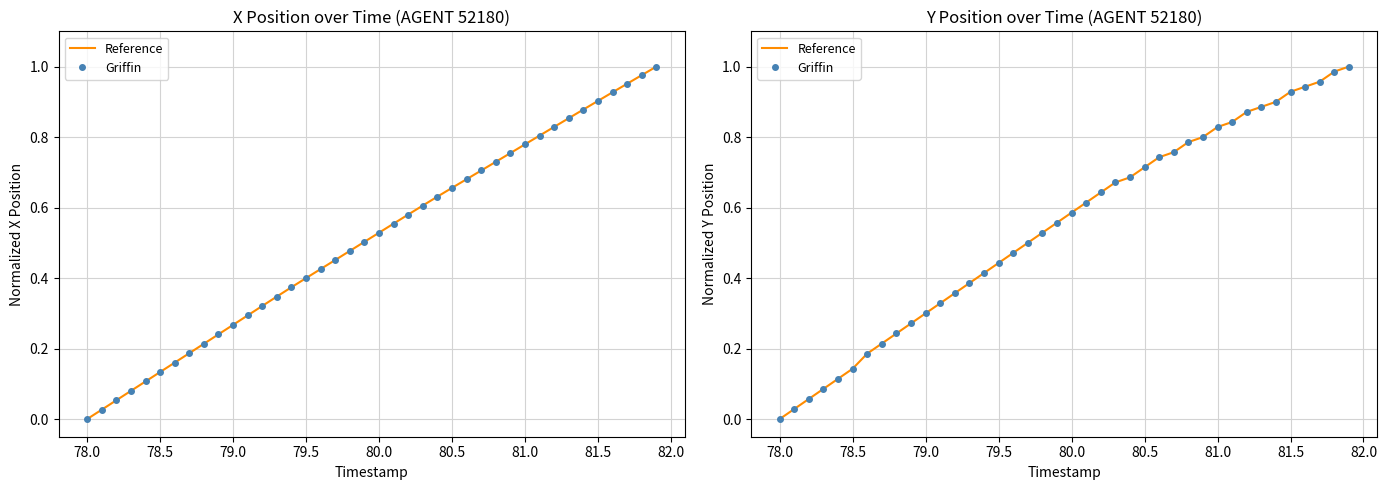

Reading right to left, extract all data points from this chart.

Reference: 1.0	1.0	1.0	0.9	0.9	0.9	0.9	0.9	0.8	0.8	0.8	0.8	0.8	0.7	0.7	0.7	0.7	0.6	0.6	0.6	0.6	0.5	0.5	0.5	0.4	0.4	0.4	0.4	0.3	0.3	0.3	0.2	0.2	0.2	0.1	0.1	0.1	0.1	0.0	0.0
Griffin: 1.0	1.0	1.0	0.9	0.9	0.9	0.9	0.9	0.8	0.8	0.8	0.8	0.8	0.7	0.7	0.7	0.7	0.6	0.6	0.6	0.6	0.5	0.5	0.5	0.4	0.4	0.4	0.4	0.3	0.3	0.3	0.2	0.2	0.2	0.1	0.1	0.1	0.1	0.0	0.0